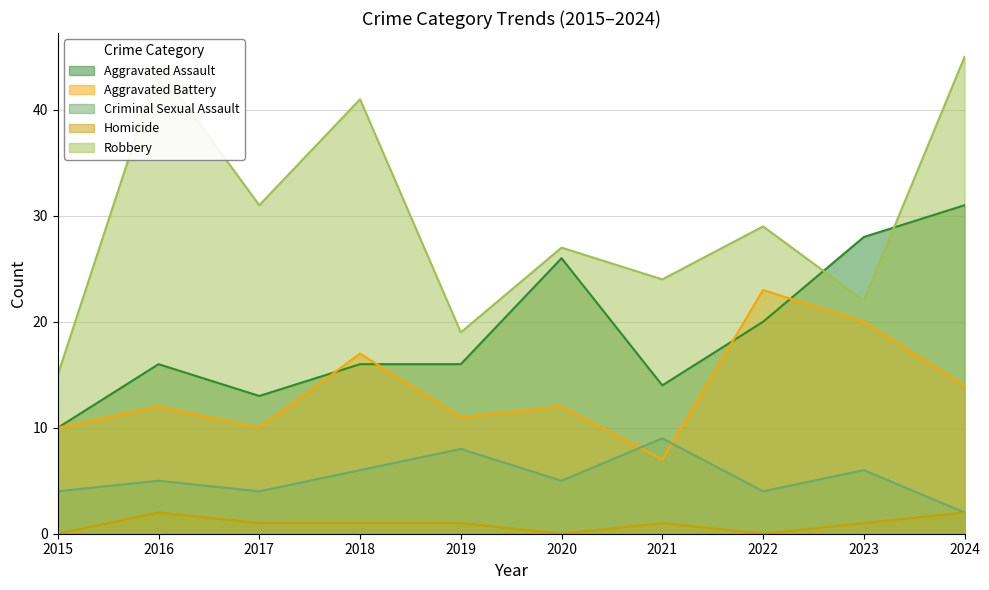

True or false: Criminal Sexual Assault and Aggravated Assault cross at least once.

False